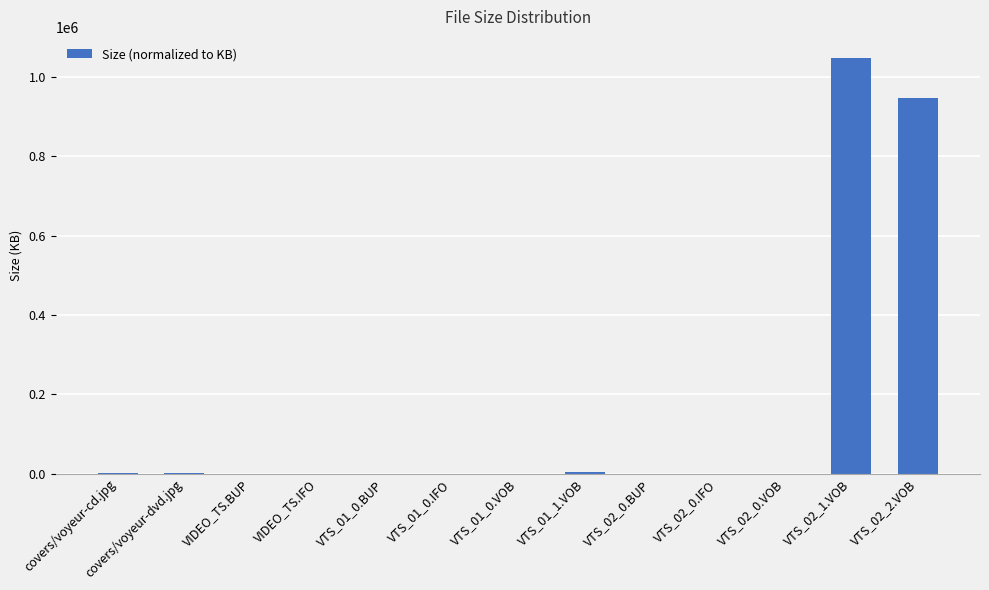

Which category has the highest value across all series?

VTS_02_1.VOB